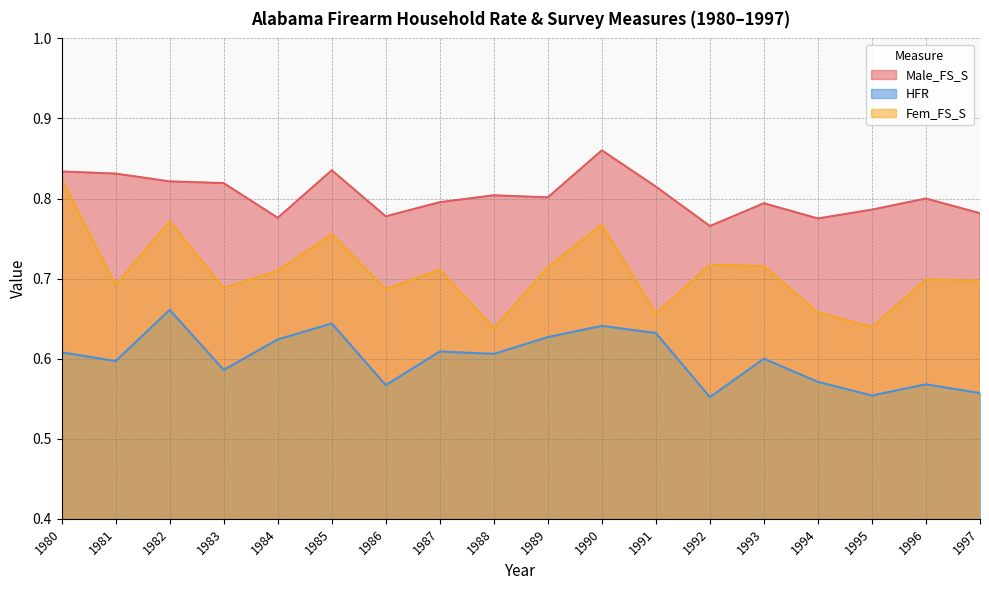

Is it true that Fem_FS_S equals 0.8 at 1985?

True